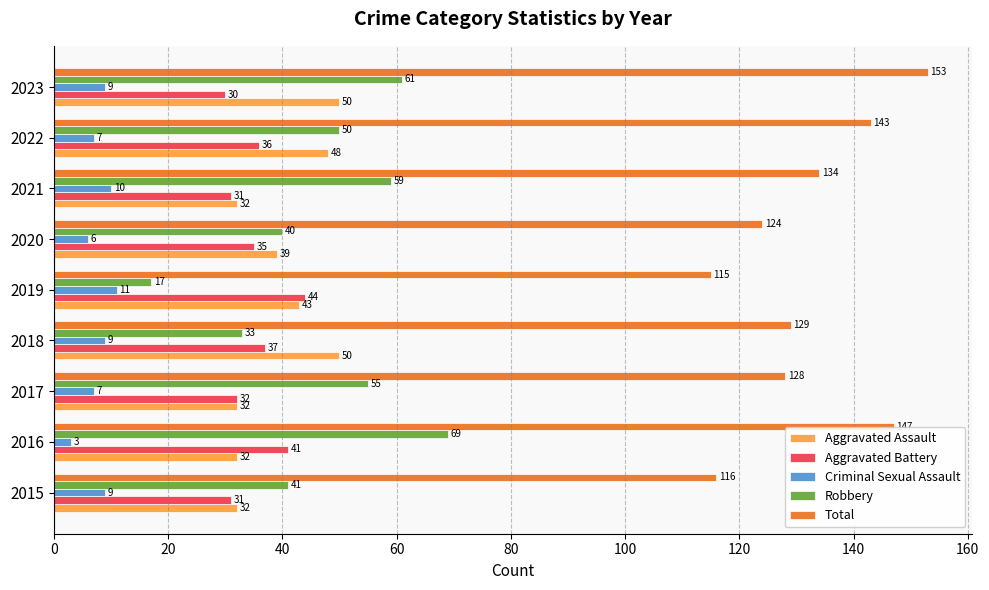

What is the minimum value shown in the chart?

3